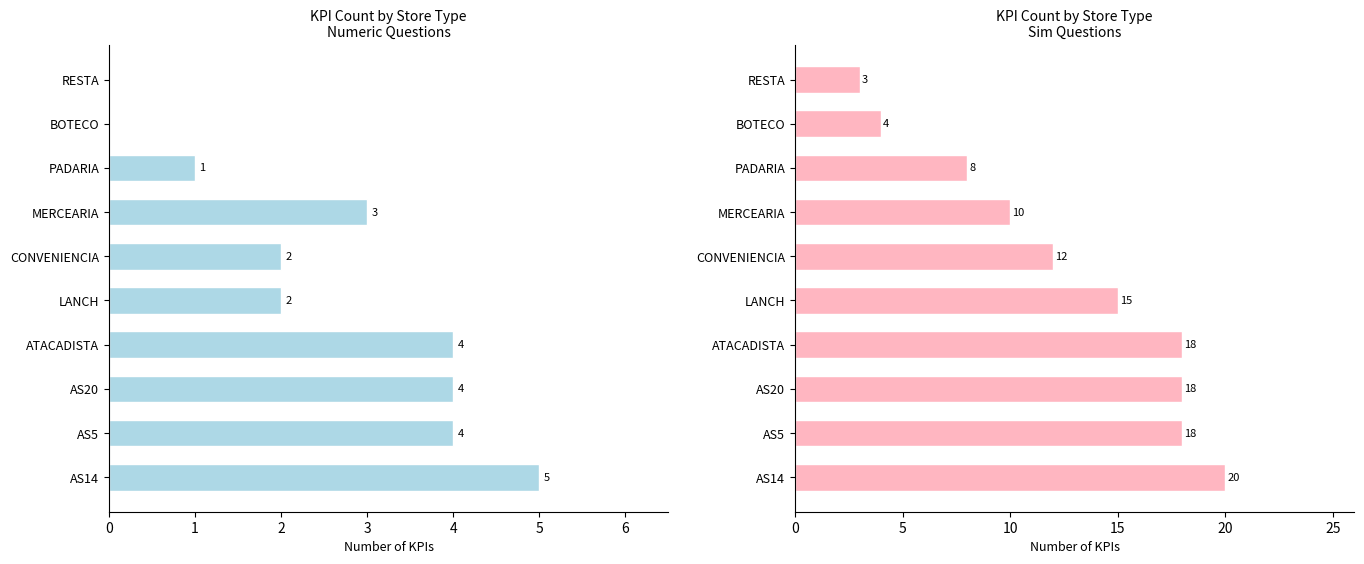

Count the Sim values in the range 8 to 18.

7